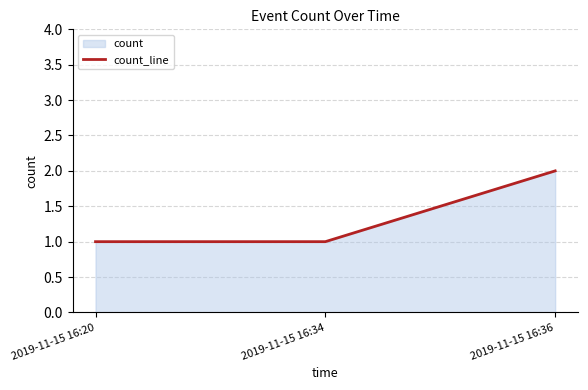

What value does the data have at 2019-11-15 16:36?

2